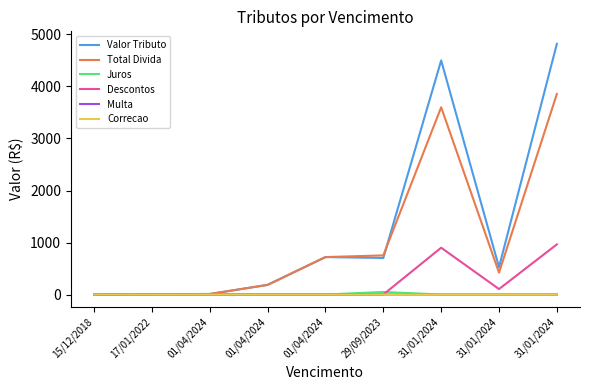

The value of Valor Tributo at 17/01/2022 is 5.1. True or false?

True